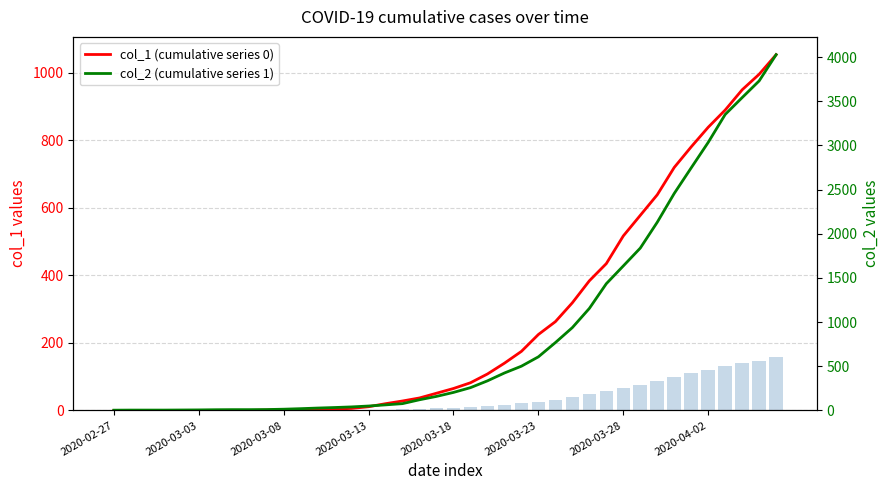

What is the value of the col_1 (cumulative series 0) bar at the 31st from the left?

517.0